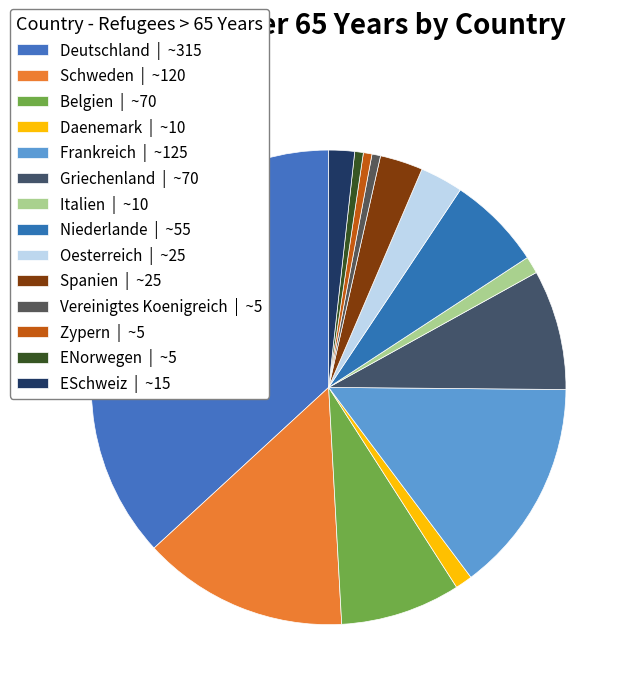

How many slices are in this pie chart?

14